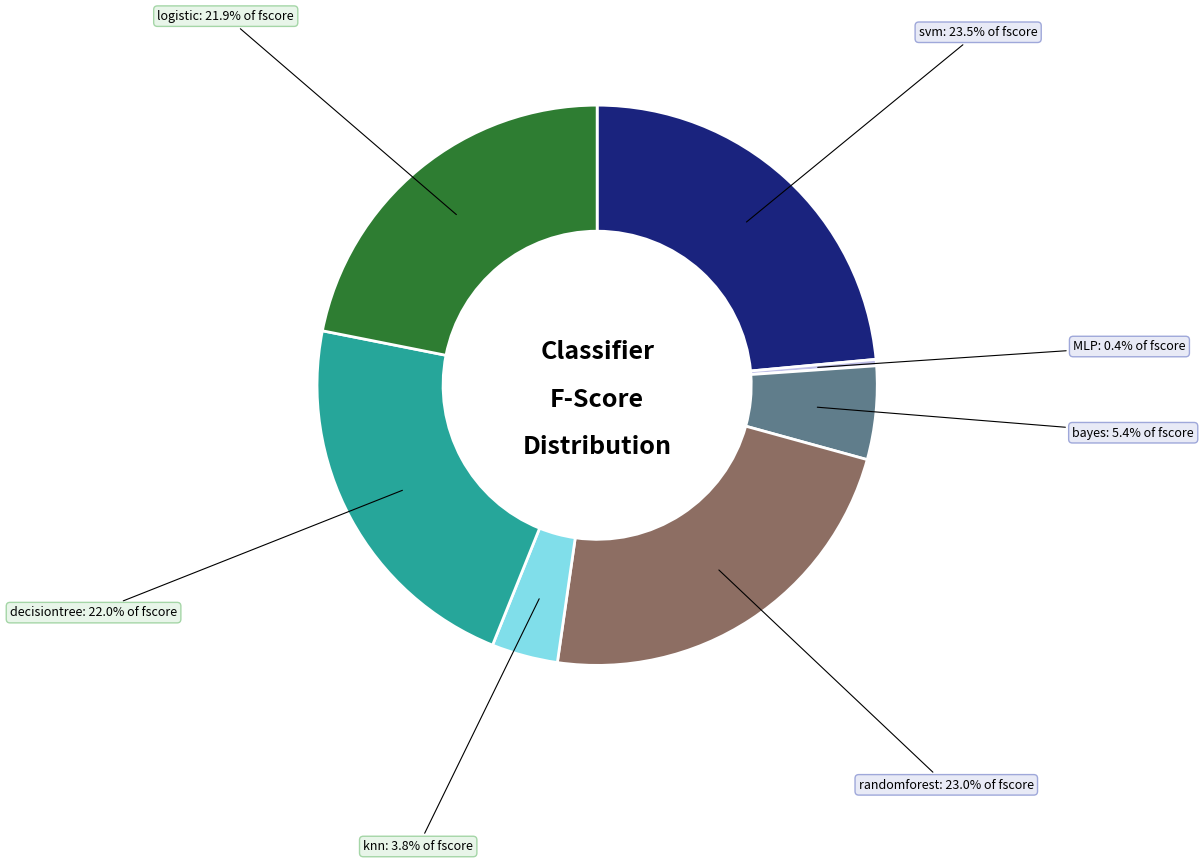

To the nearest percent, what is the combined percentage of logistic and randomforest?

45%